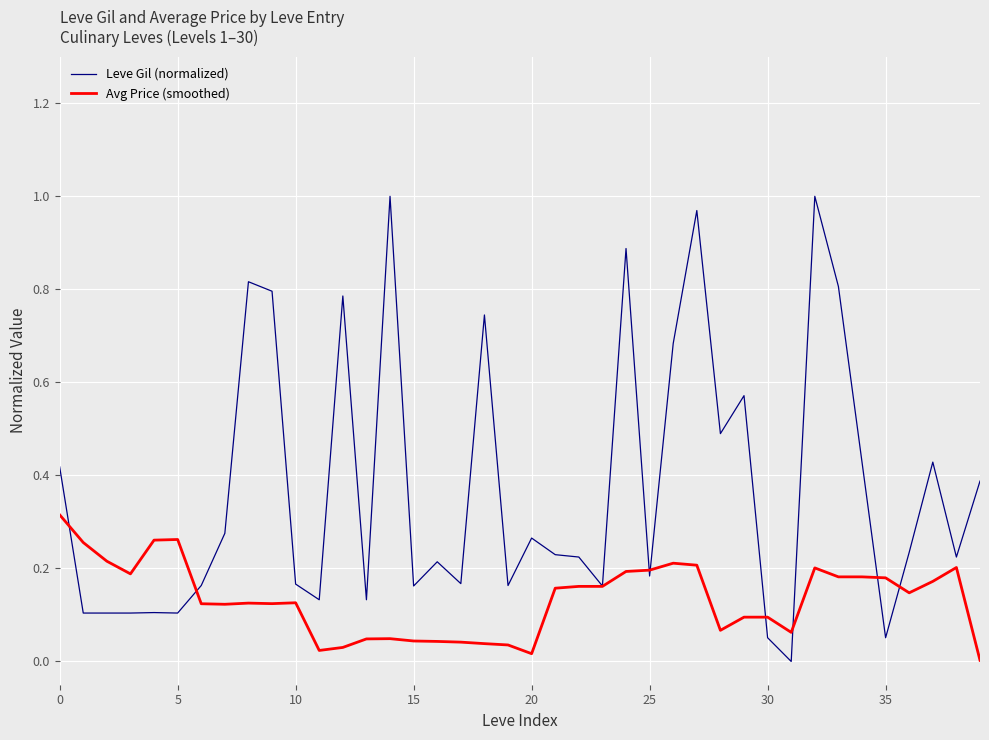

List the series in order of their peak value, highest first.

Leve Gil (normalized), Avg Price (smoothed)